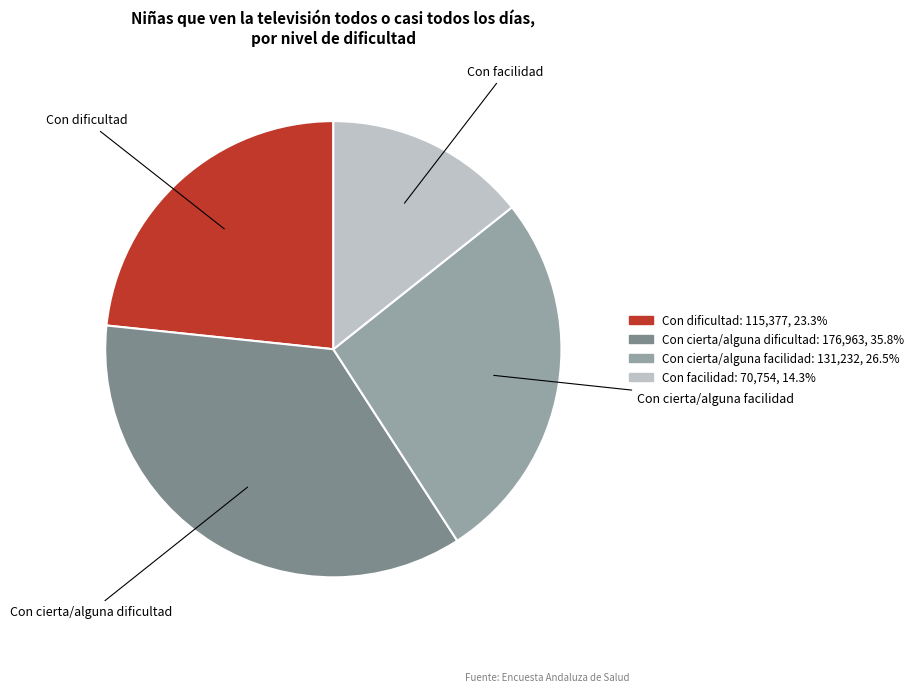

Is there a majority slice in this chart?

No